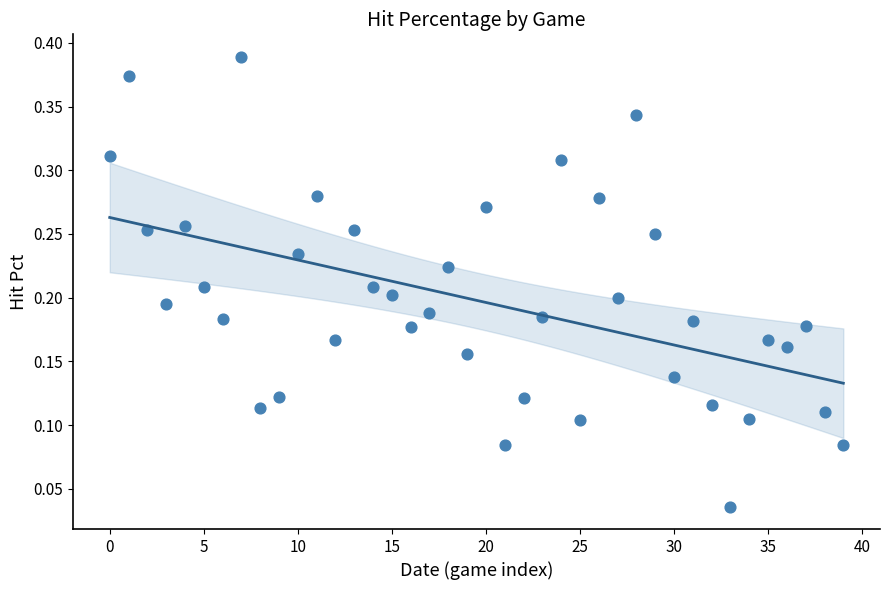

How many points are shown in the scatter plot?

40